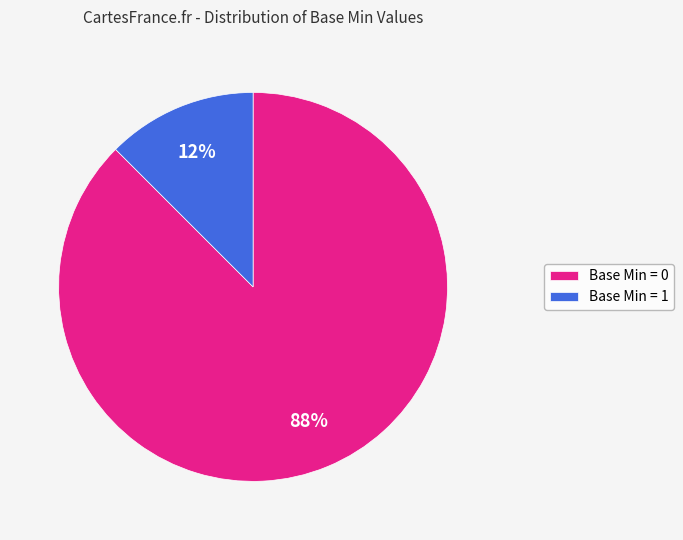

How many slices are in this pie chart?

2